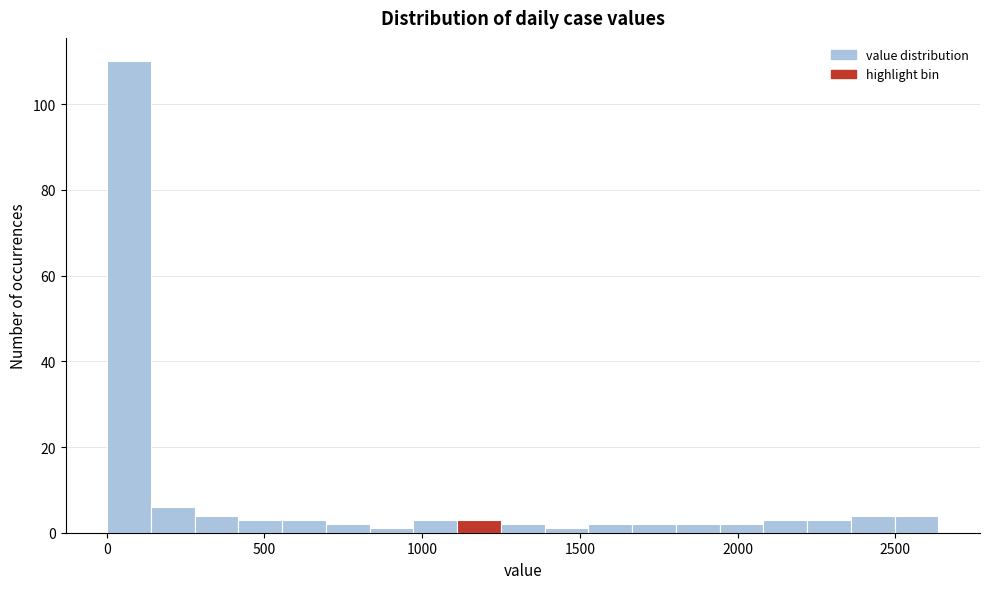

Read against the x-axis, roughly where is the centre of the tallest bar?

50